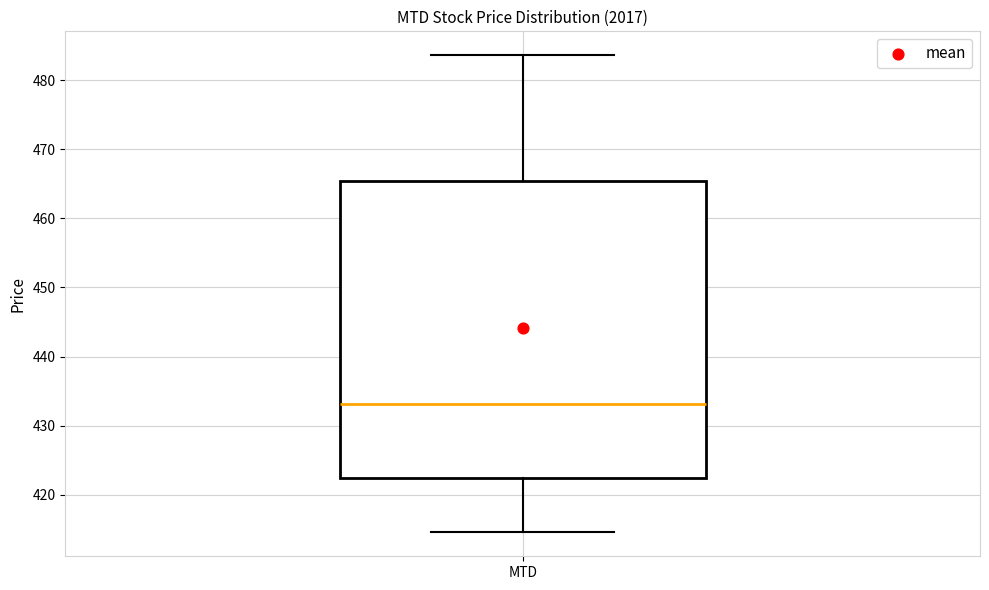

Read this box plot against the y-axis: the position of the median line, the range covered by the box, and the ends of both whiskers. The values are not printed on the chart, so give them approximately, as read against the axis.

median 433, box 422 to 465, whiskers 415 to 484